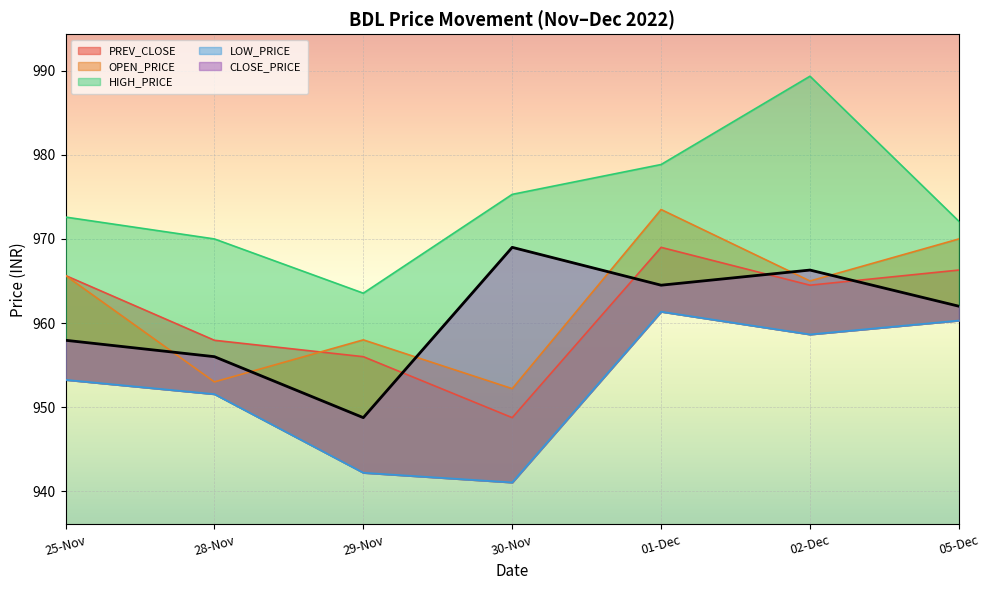

Which series has the widest spread of values?

HIGH_PRICE